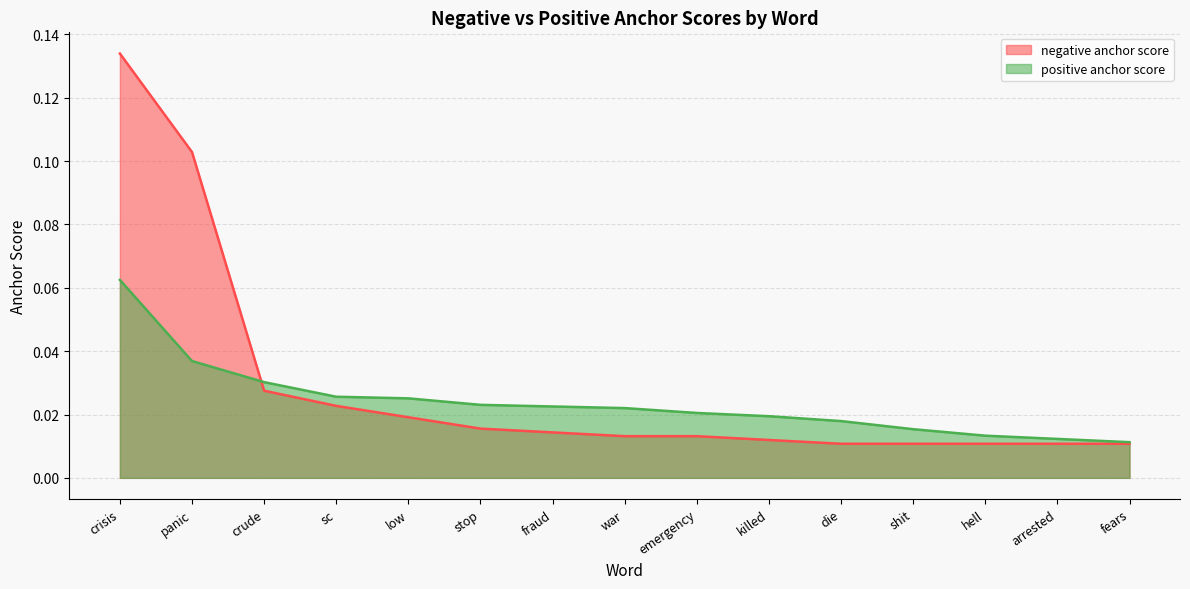

True or false: negative anchor score has a value of 0.0 at stop.

False